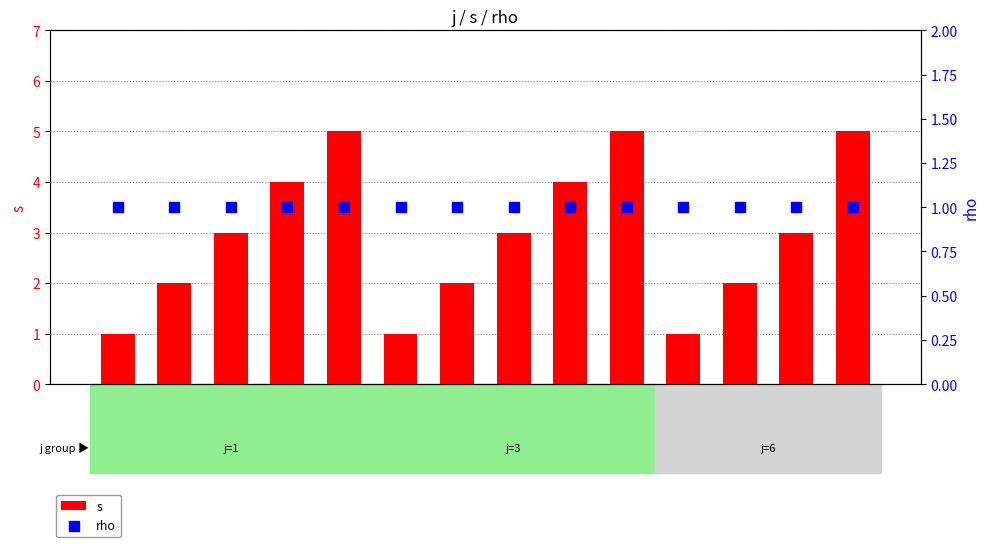

At how many categories does at least one series exceed 3?

5